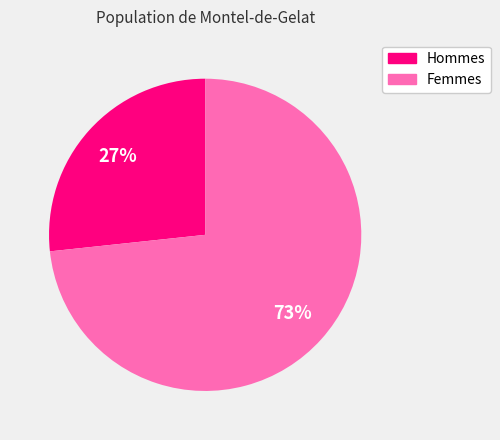

Rank the categories by value from lowest to highest.

Hommes, Femmes